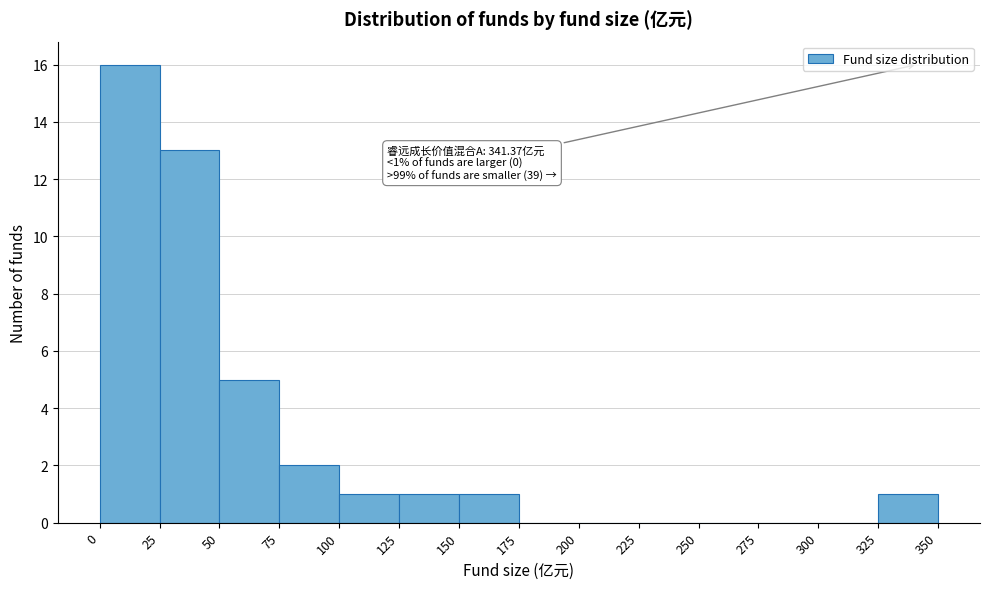

Which range on the x-axis has the tallest bar?

0 to 25